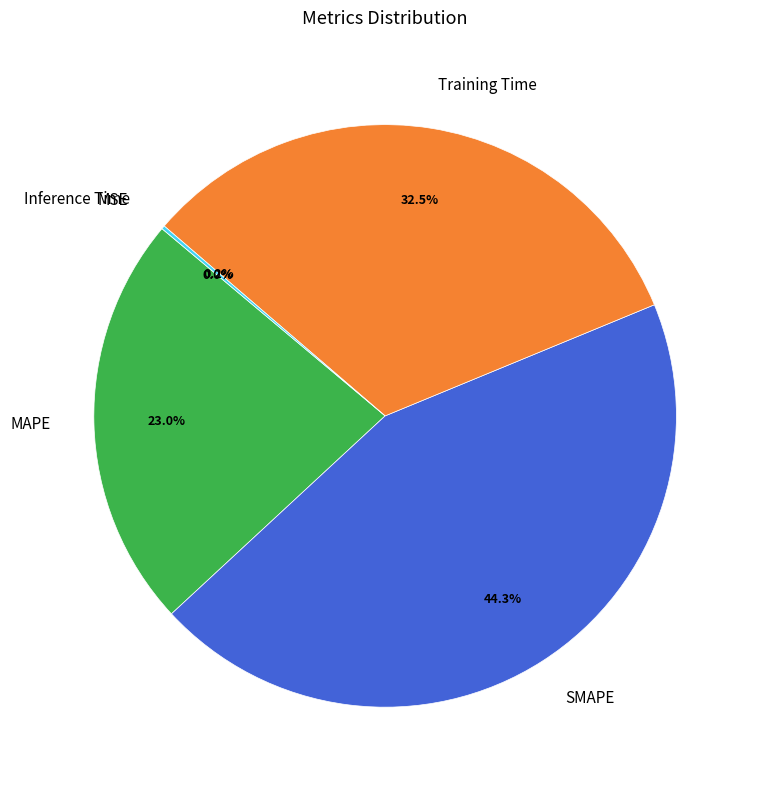

Which has a higher value, MAPE or Training Time?

Training Time